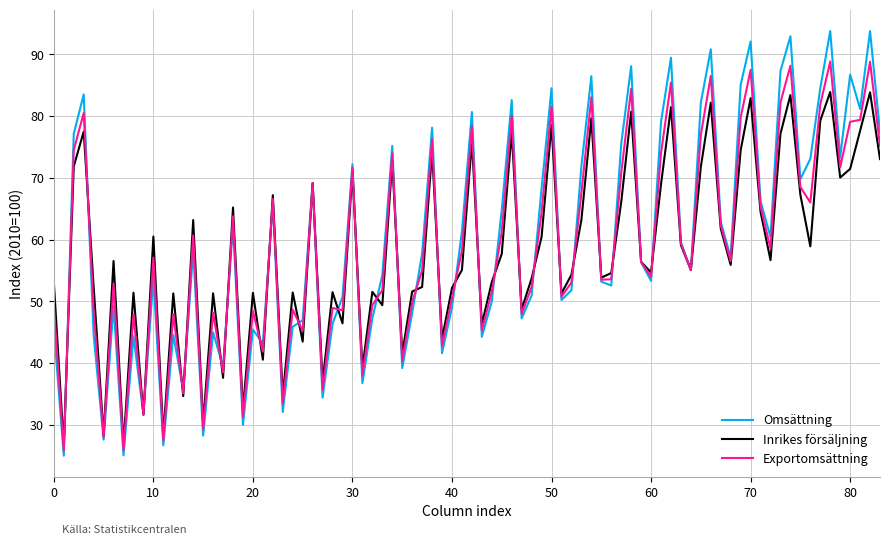

Which series has the largest range (max minus min)?

Omsättning